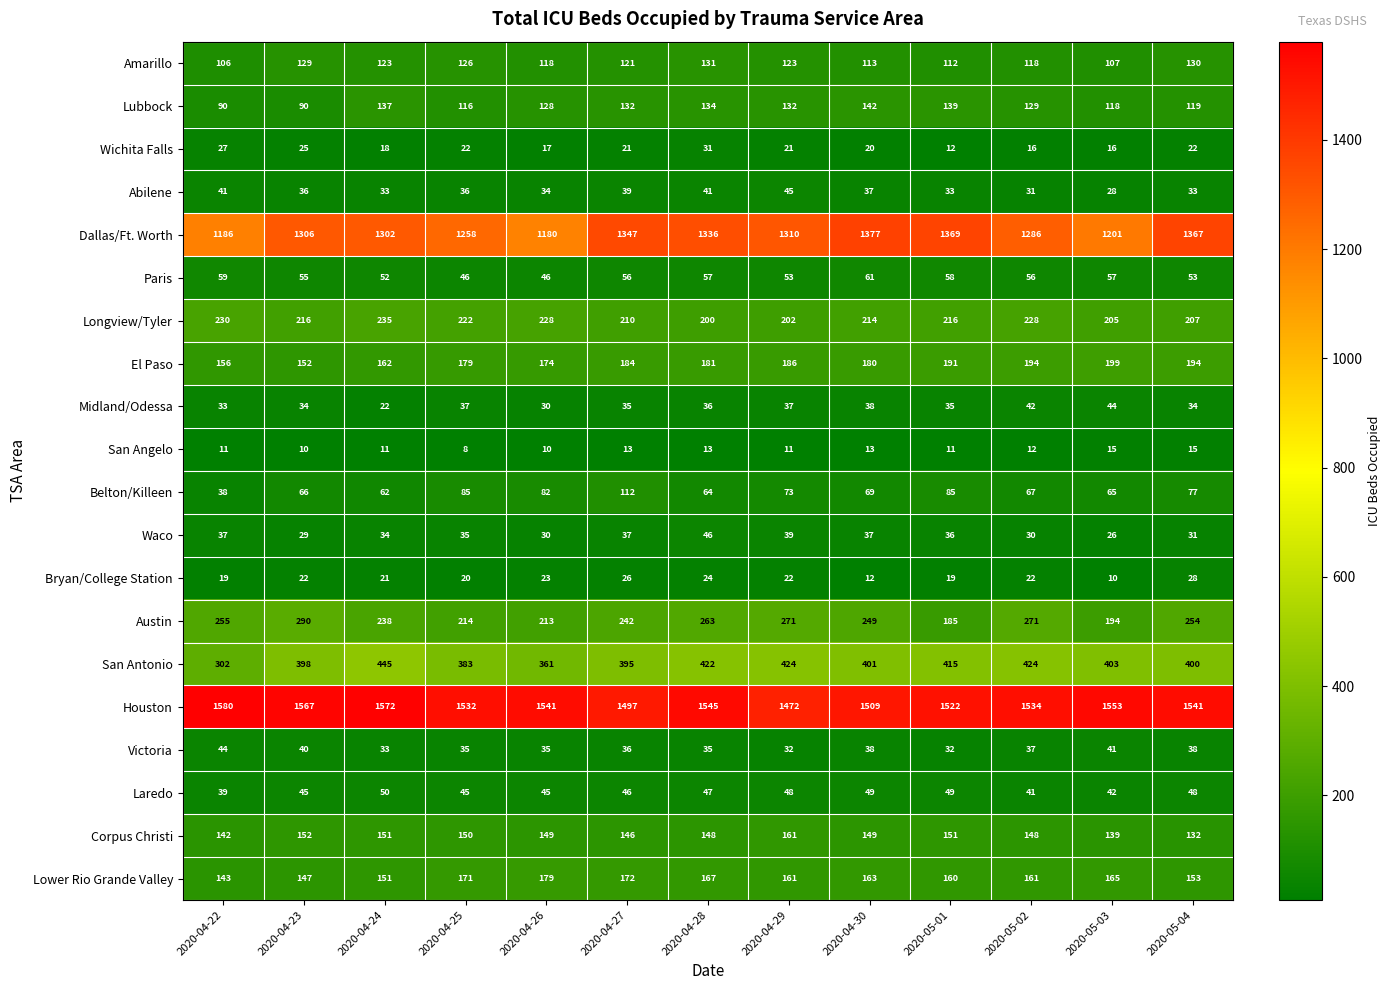

Rank the series at 2020-05-03 from lowest to highest value.

Bryan/College Station, San Angelo, Wichita Falls, Waco, Abilene, Victoria, Laredo, Midland/Odessa, Paris, Belton/Killeen, Amarillo, Lubbock, Corpus Christi, Lower Rio Grande Valley, Austin, El Paso, Longview/Tyler, San Antonio, Dallas/Ft. Worth, Houston